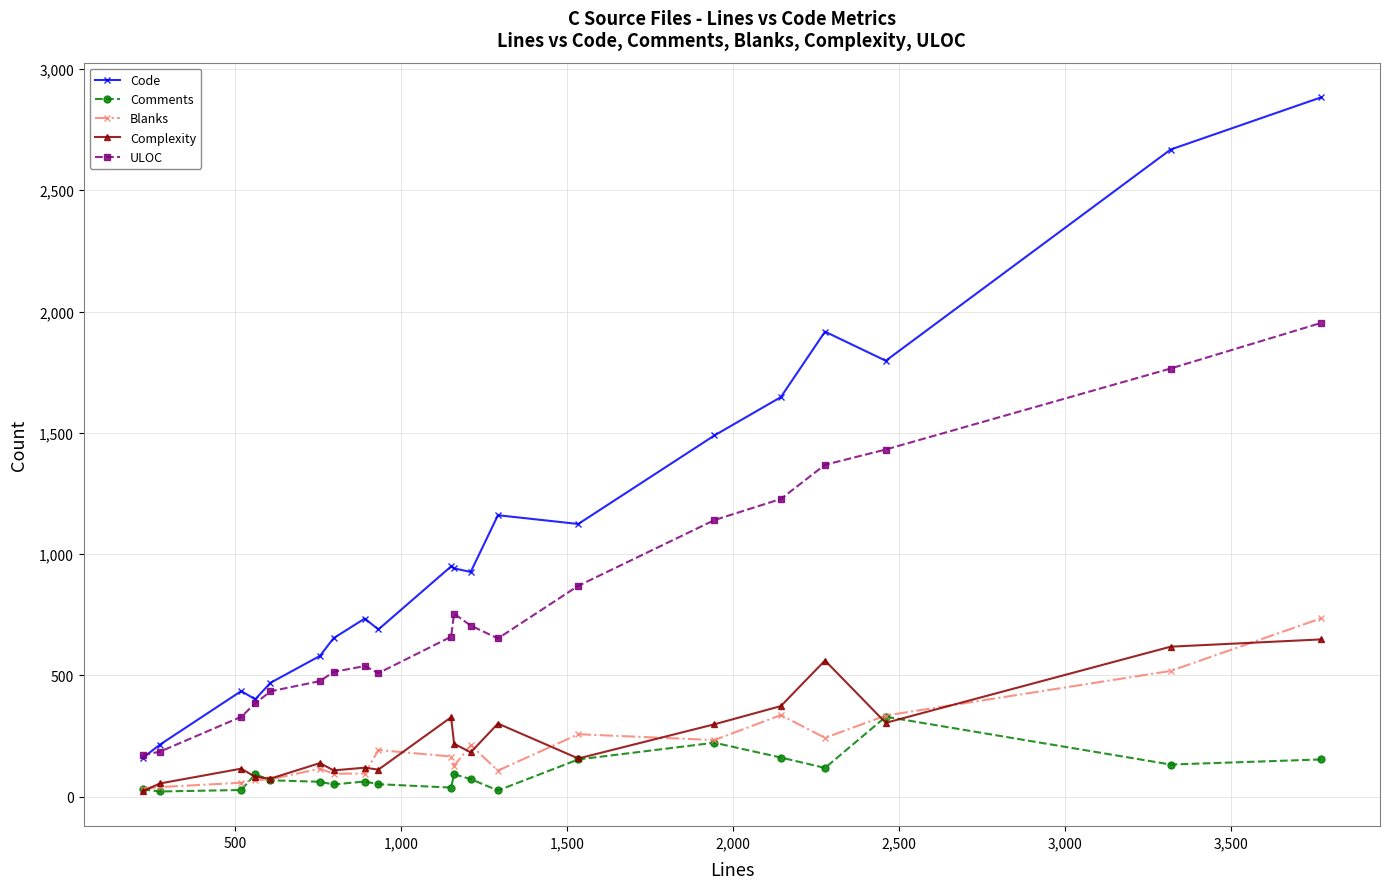

How many data points in Code are less than 941?

10